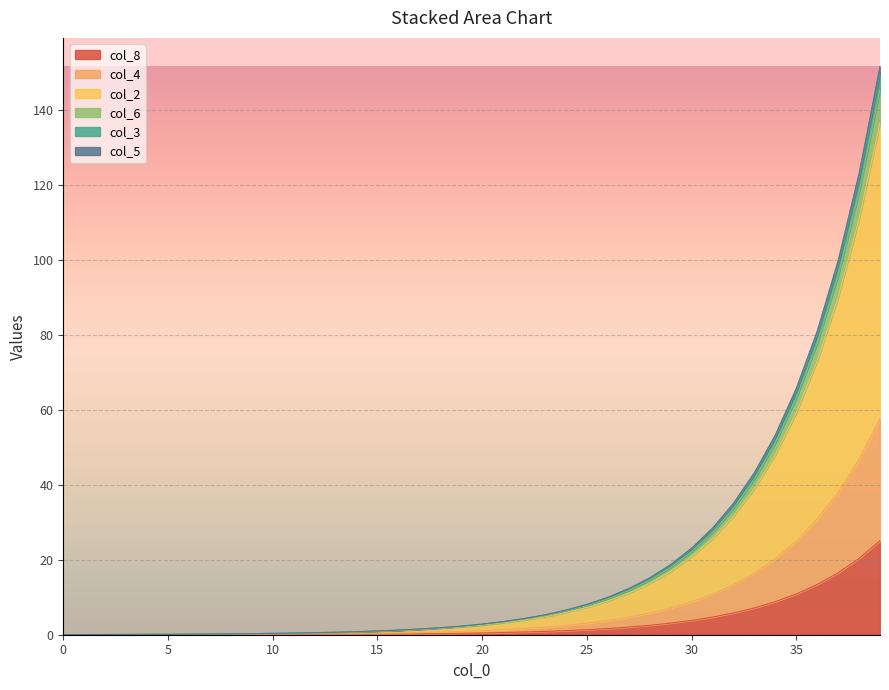

How many series are shown in this chart?

6